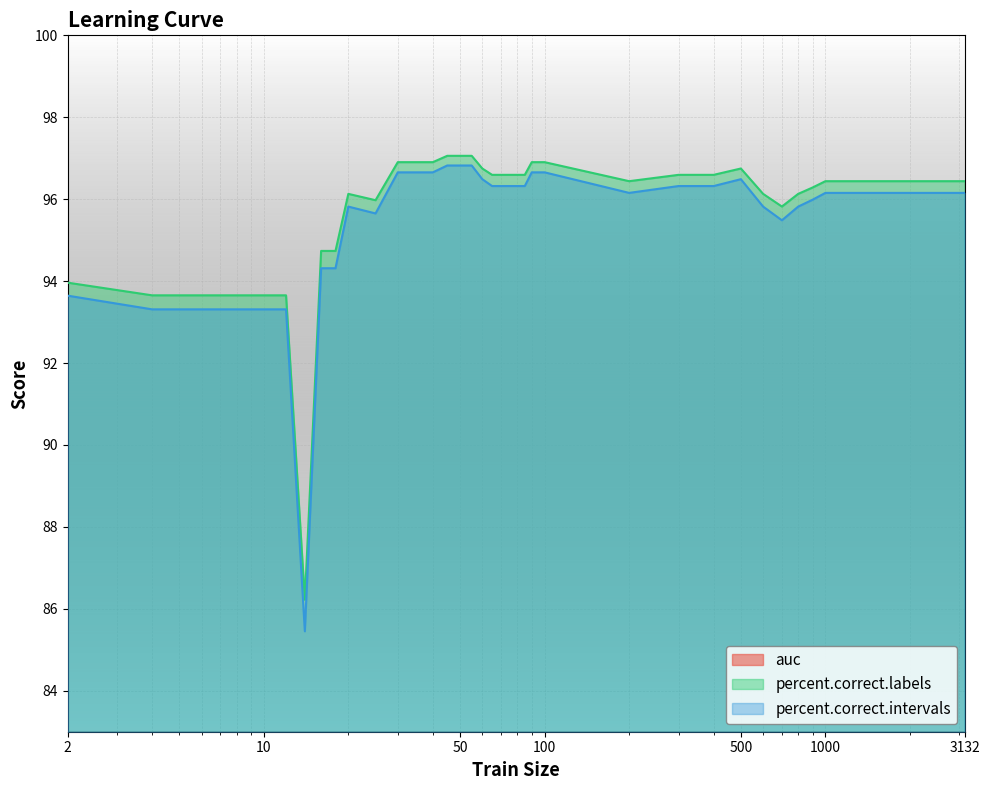

True or false: percent.correct.labels and auc intersect in this chart.

False